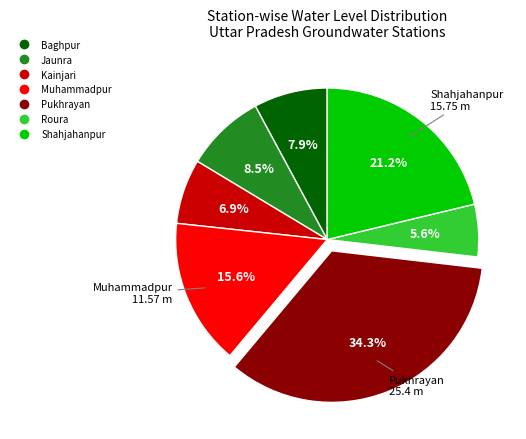

Combined, do Muhammadpur and Jaunra account for over 50%?

No